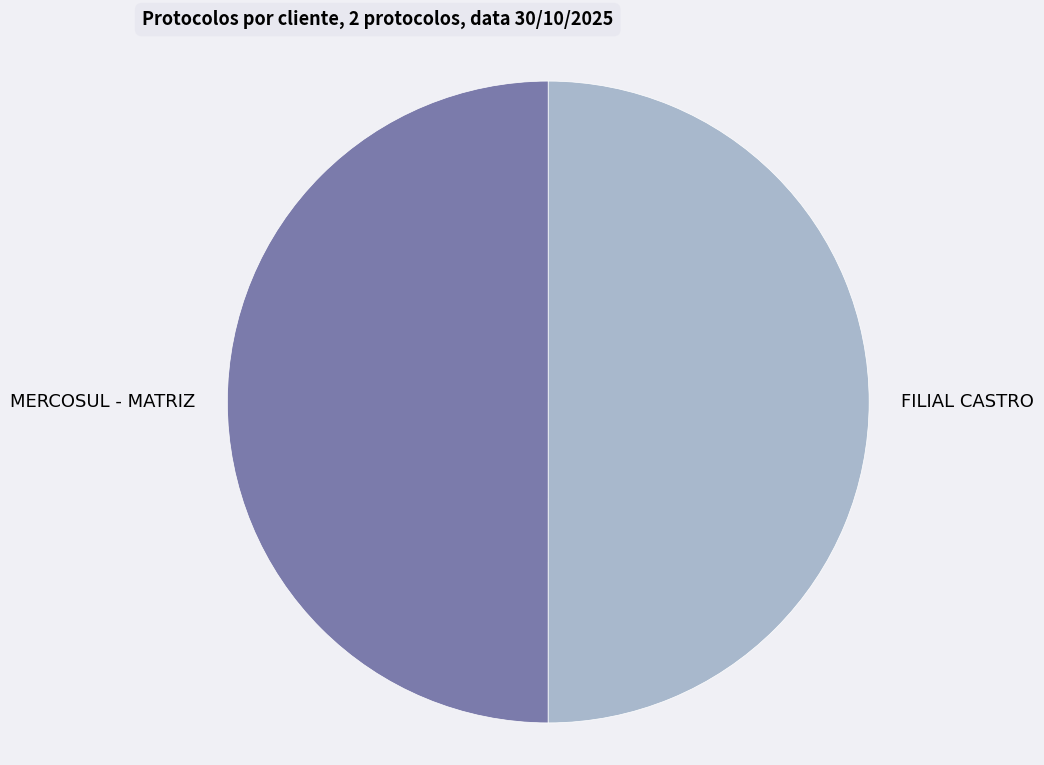

True or false: FILIAL CASTRO accounts for 50% of the total.

True